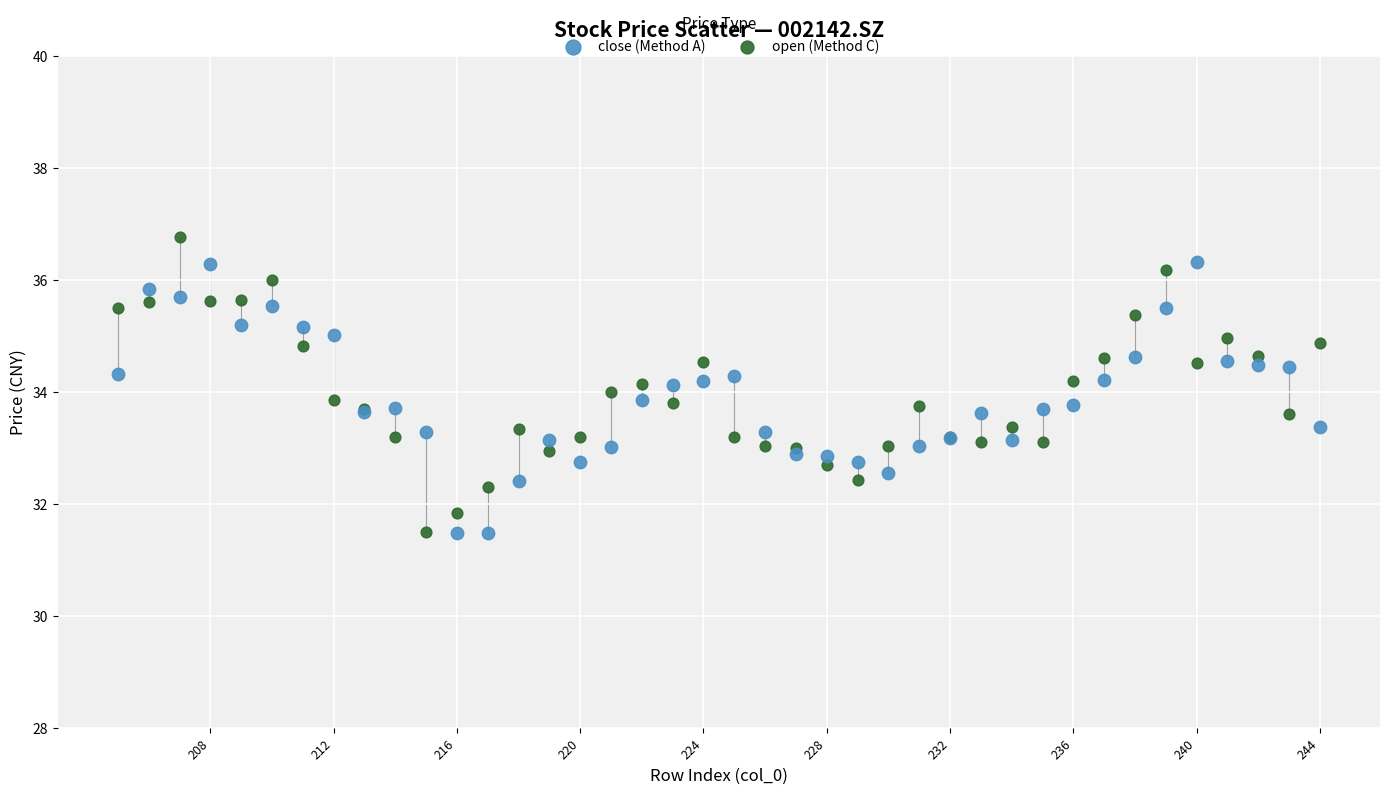

What is the X range (max minus min) for the scatter plot?

39.0